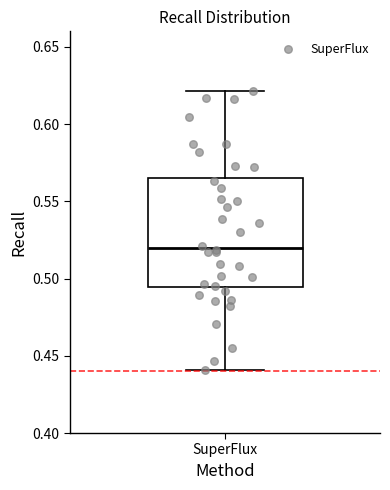

Read this box plot against the y-axis: the position of the median line, the range covered by the box, and the ends of both whiskers. The values are not printed on the chart, so give them approximately, as read against the axis.

median 0.520, box 0.495 to 0.565, whiskers 0.440 to 0.620